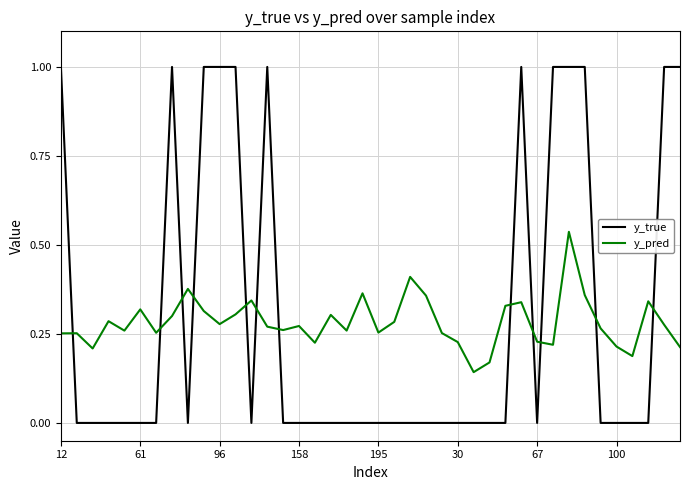

What is the highest value of the y_true series?

1.0